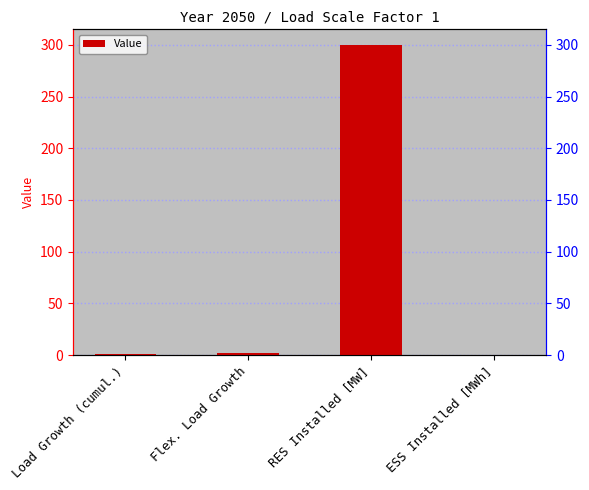

True or false: the data shows 3.0 at Flex. Load Growth.

False